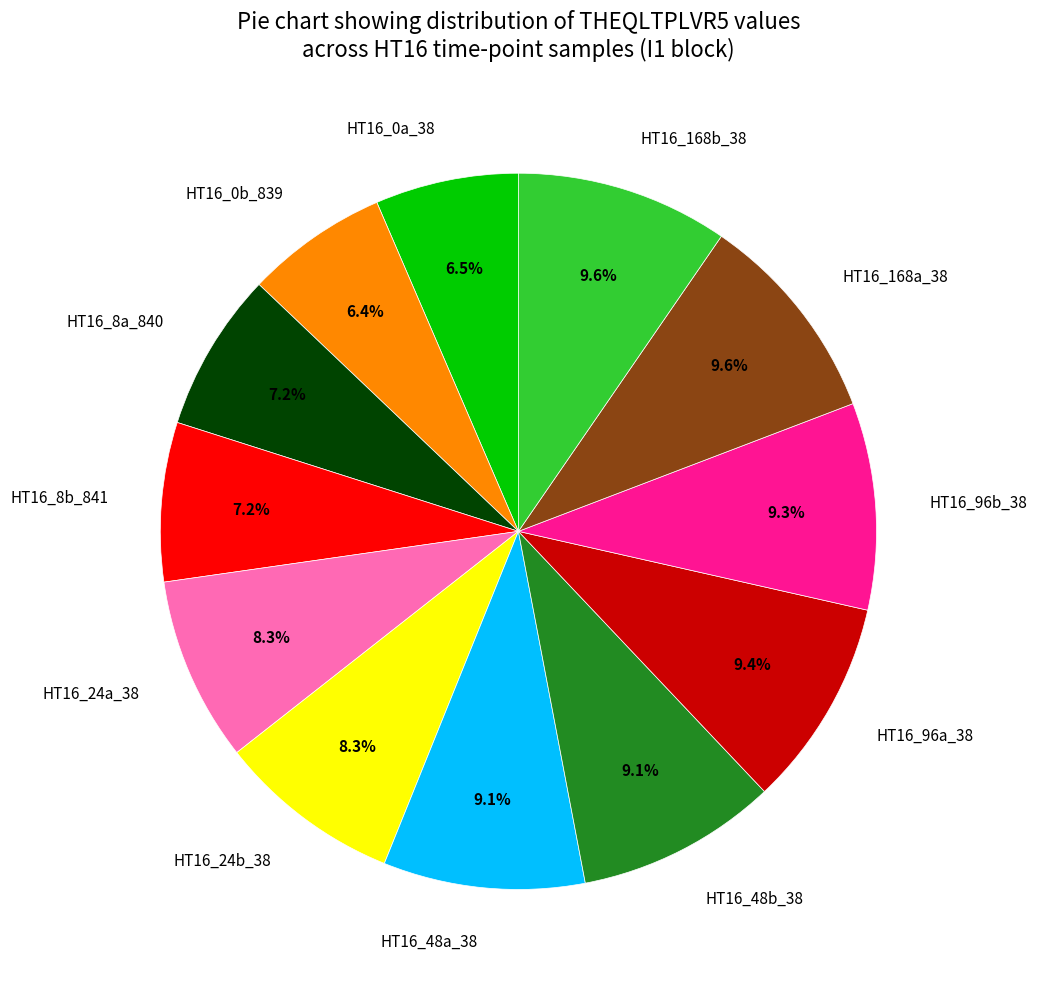

How many slices are in this pie chart?

12